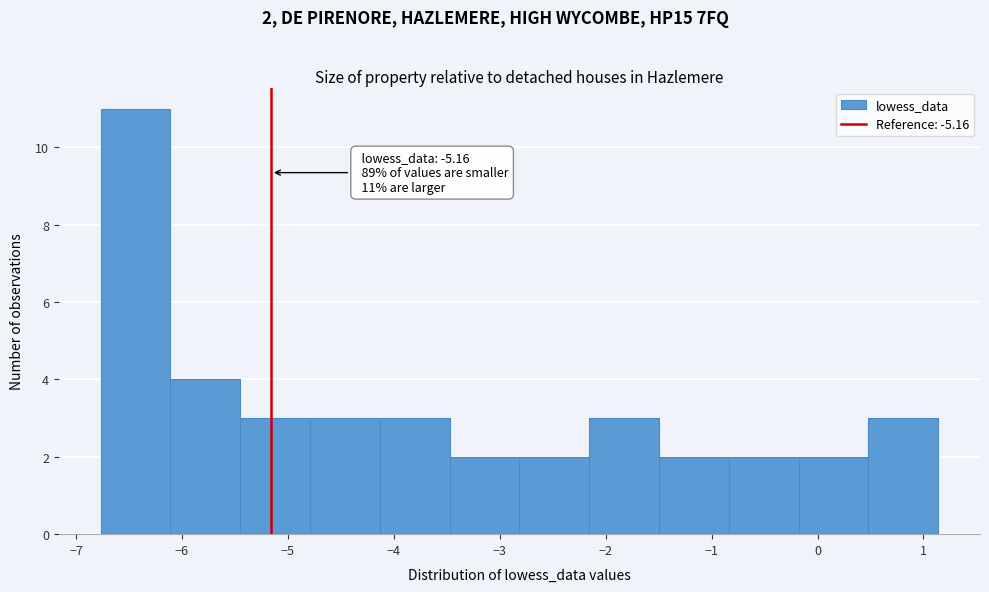

Which range on the x-axis has the tallest bar?

-6.8 to -6.1